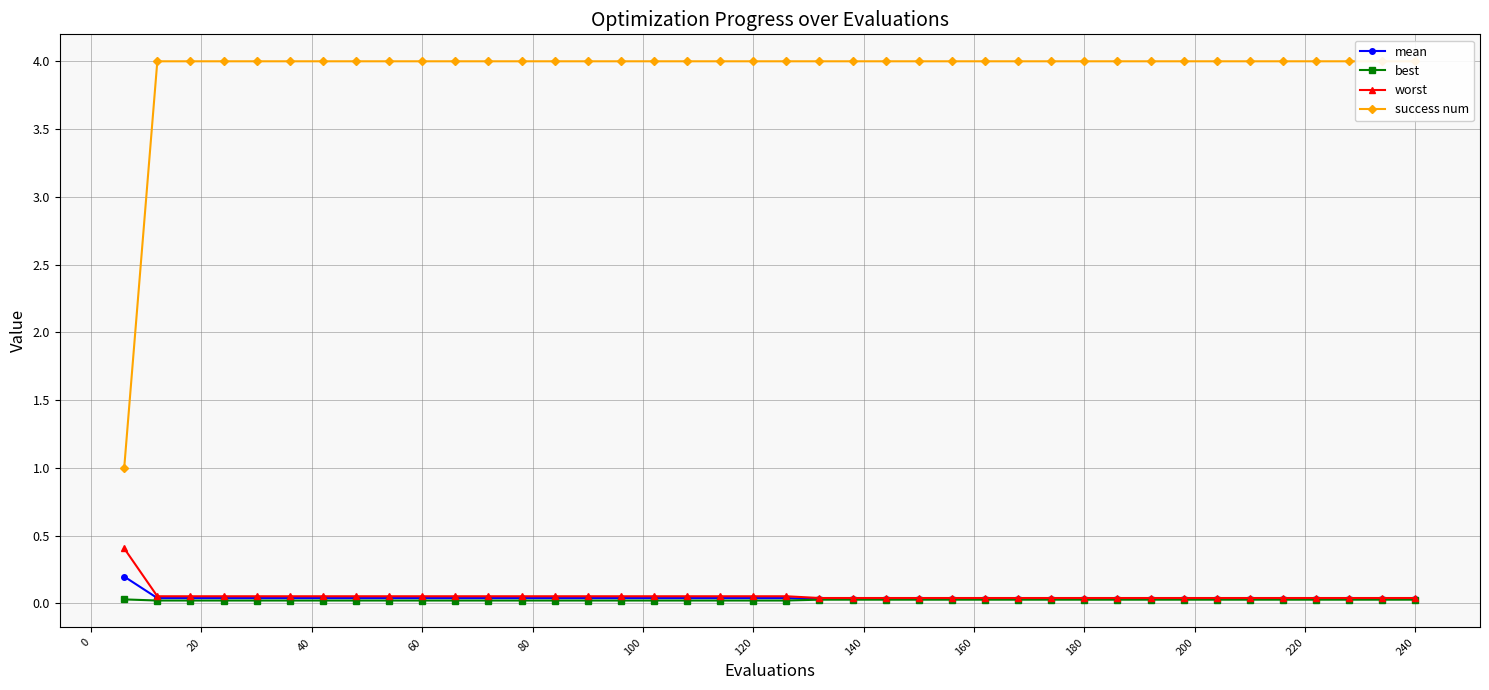

What are all the series names shown in the legend?

mean, best, worst, success num